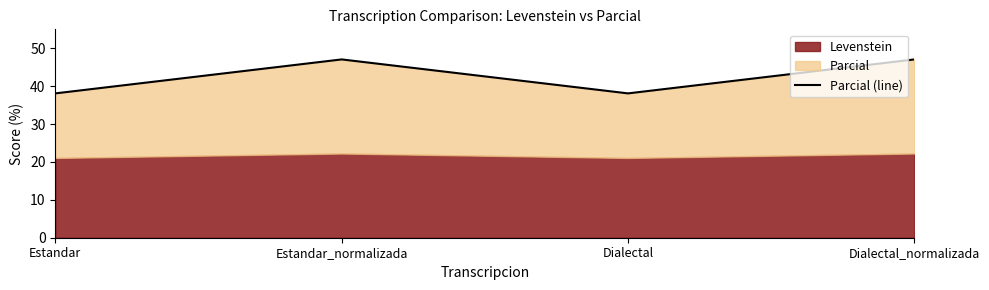

What is the difference between the values at Dialectal and Dialectal_normalizada?

9.0